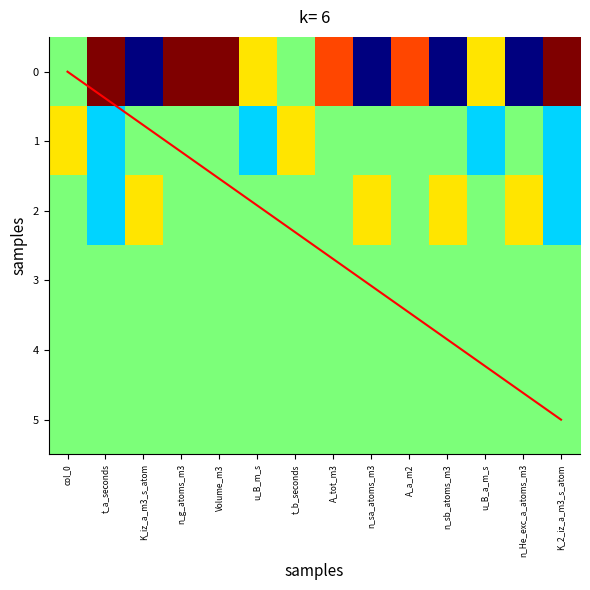

What is the difference between the maximum and second lowest values in the 1 series?

2